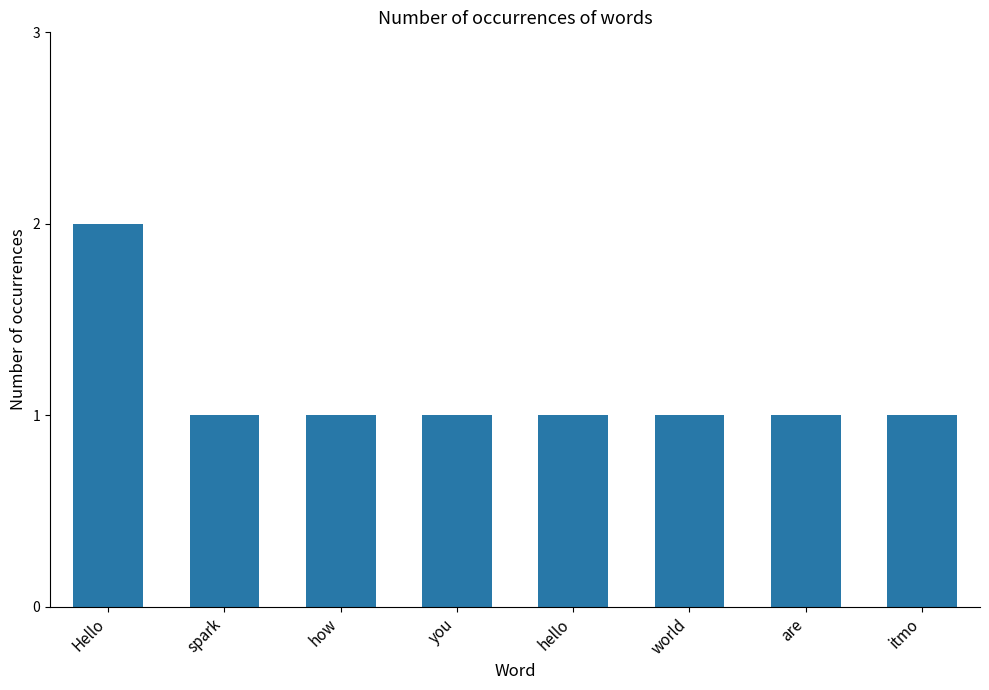

At which category does the chart reach its peak across all series?

Hello